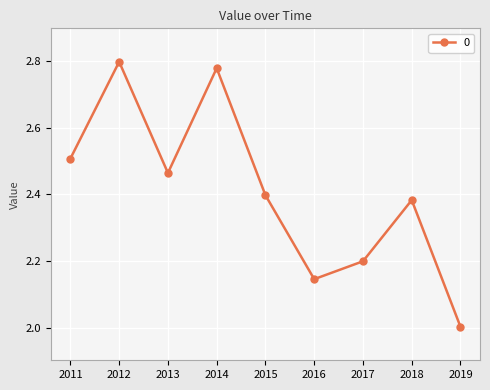

What is the minimum value shown in the chart?

2.0